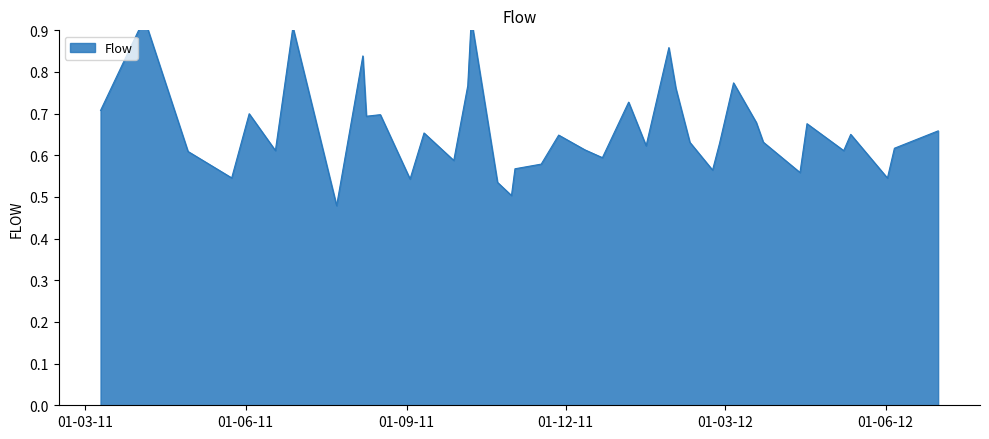

What is the change in value from 2011-10-08 to 2011-11-17?

-0.3